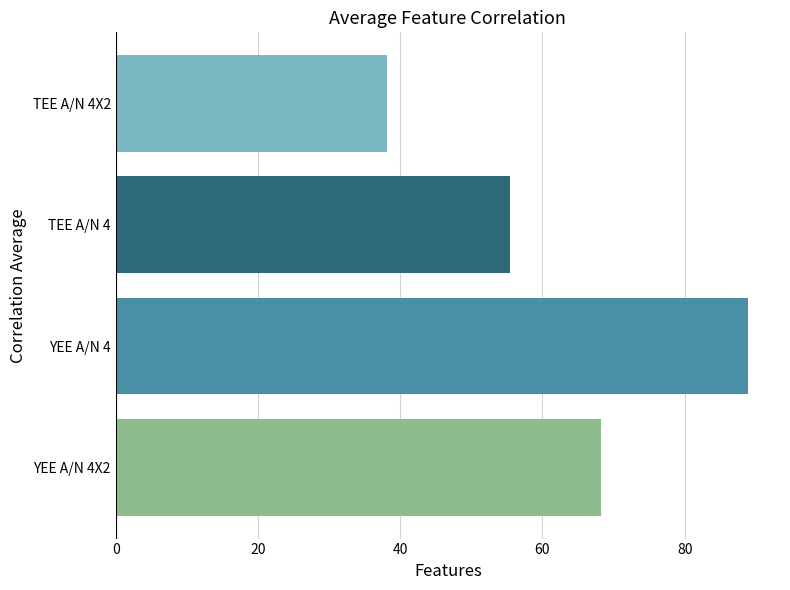

What is the sum of all values?

250.7